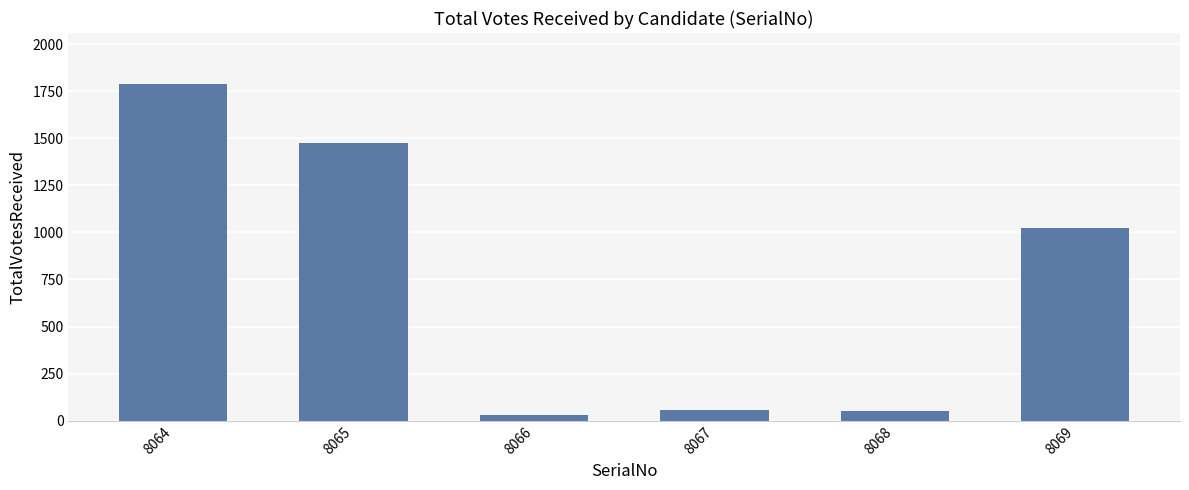

What is the minimum value shown in the chart?

30